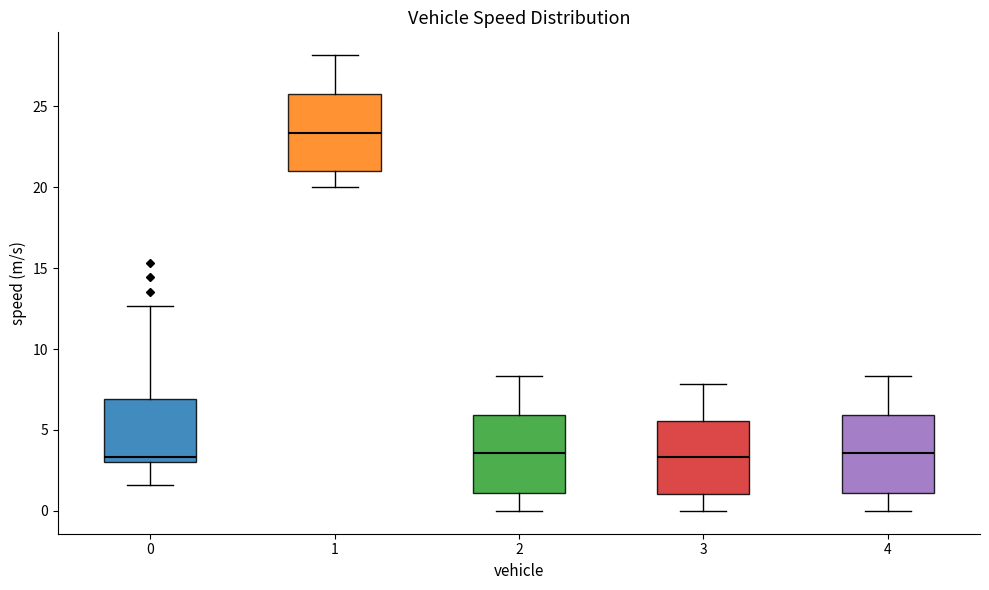

Where is the upper edge of the box at x = 0 on the y-axis? The values are not printed on the chart, so give them approximately, as read against the axis.

7.0